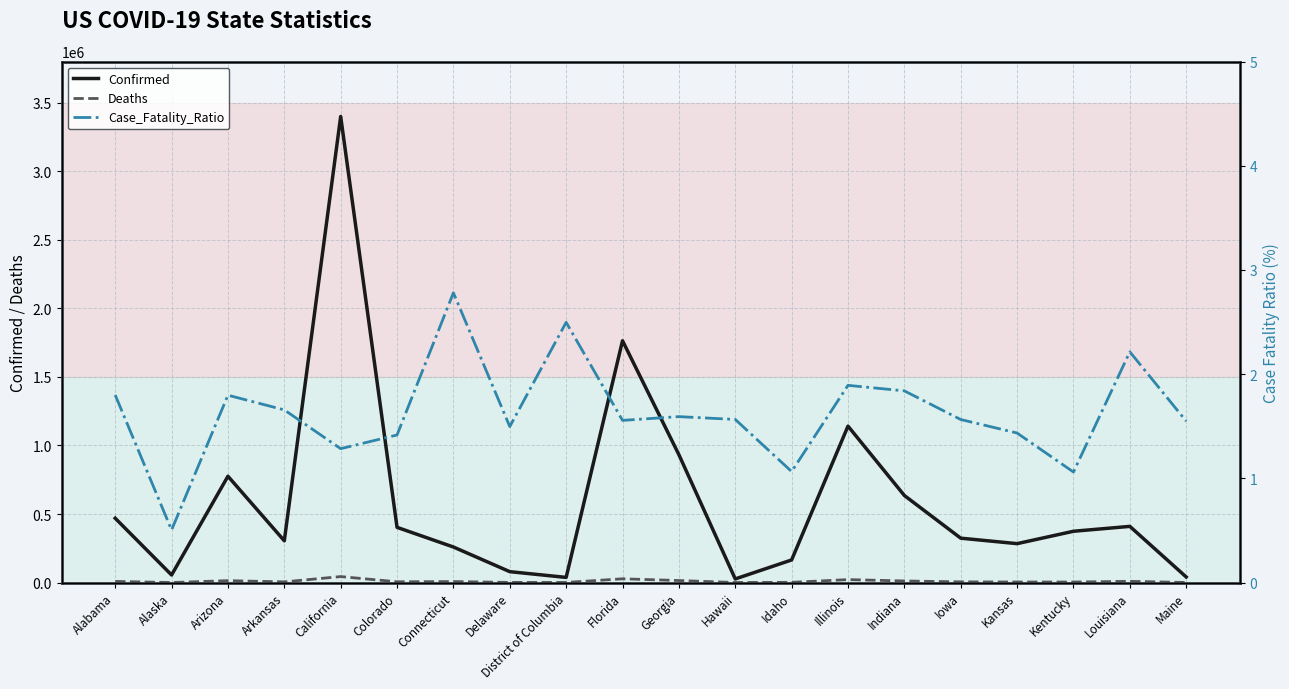

At which label does Deaths first exceed 5705?

Alabama